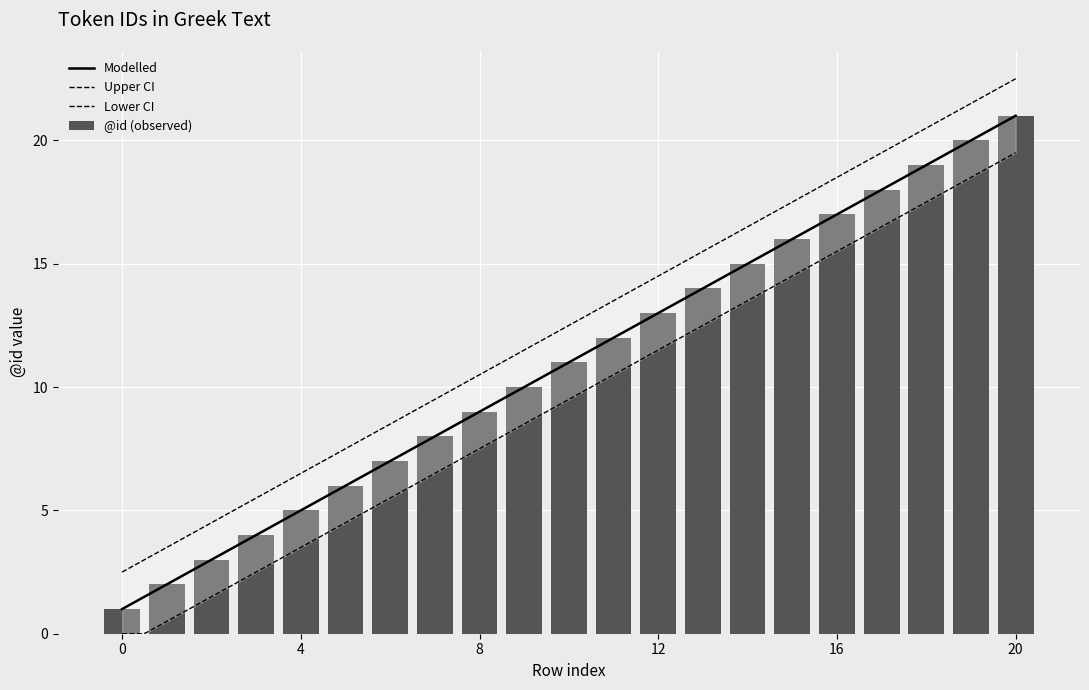

What is the value of the 9th bar from the left?

9